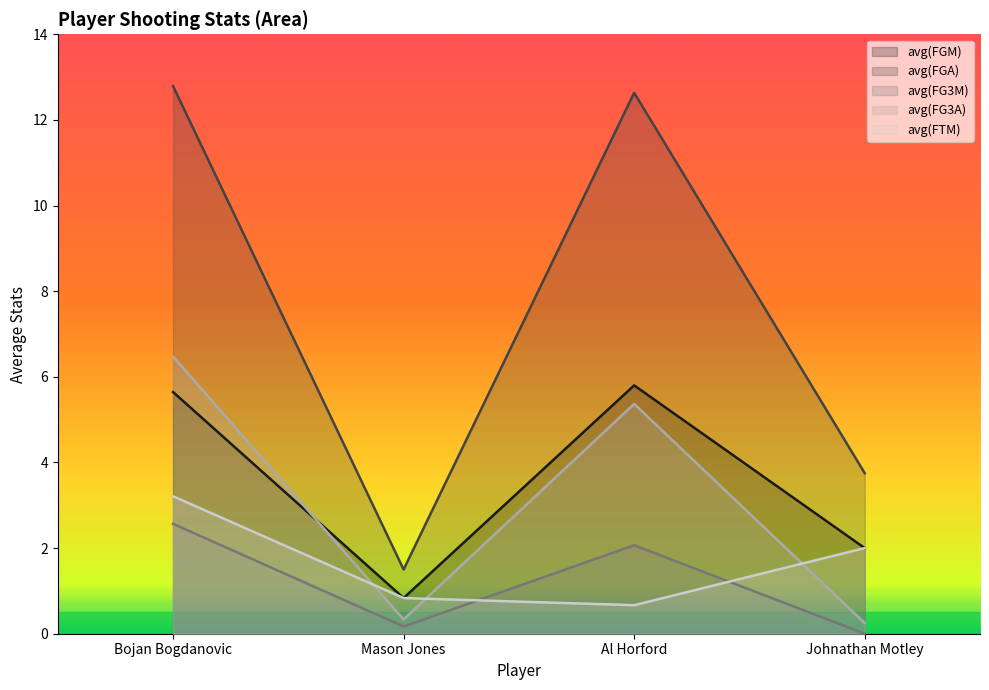

Which has a higher value, Al Horford or Johnathan Motley?

Al Horford